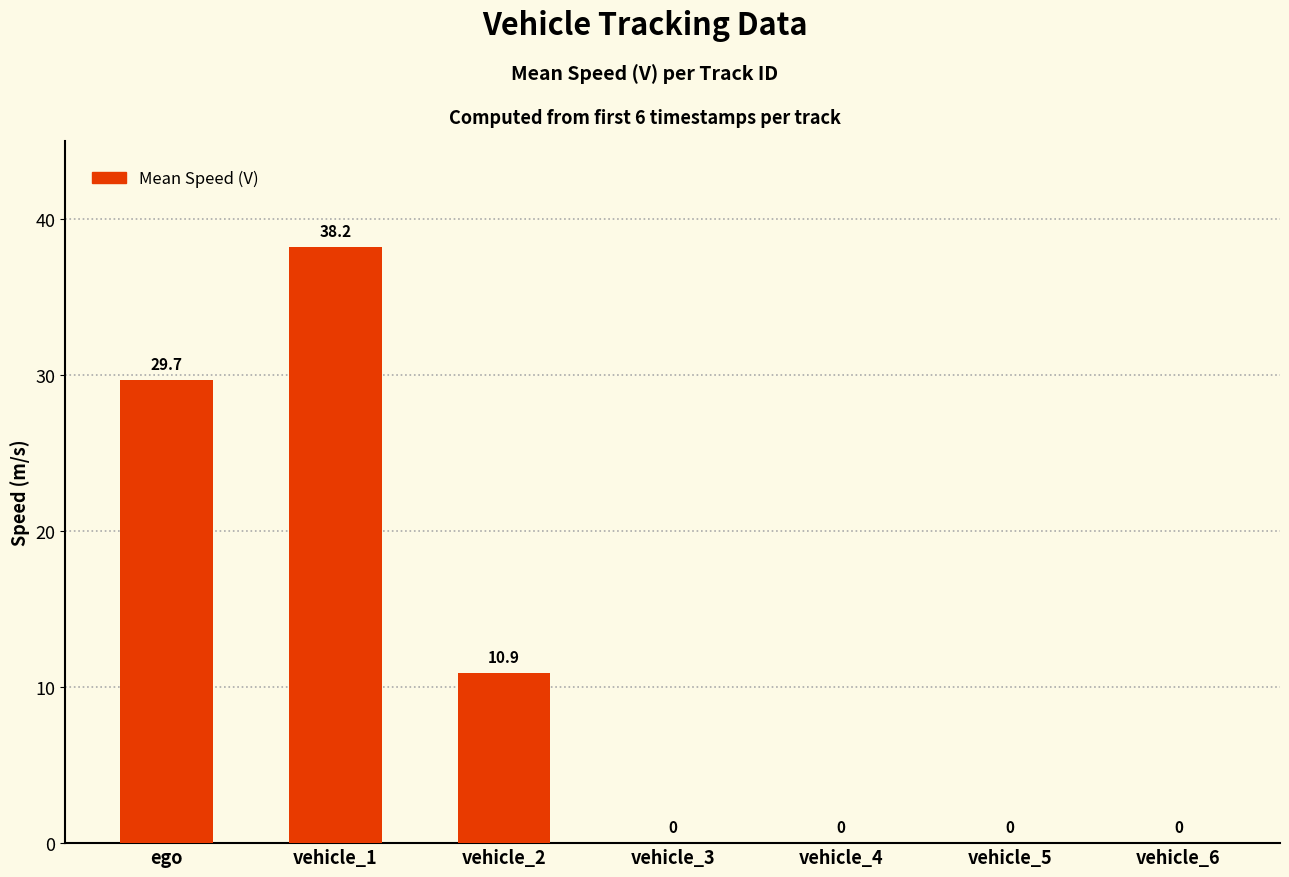

Reading left to right, list all the values displayed in this chart.

29.7	38.2	10.9	0.0	0.0	0.0	0.0